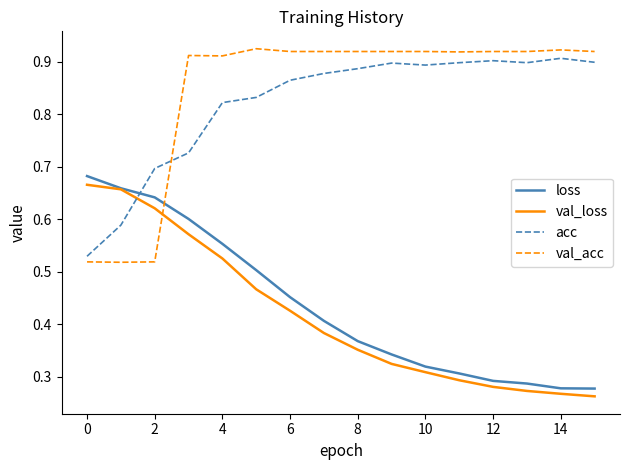

How many intersections are there between val_acc and loss?

1